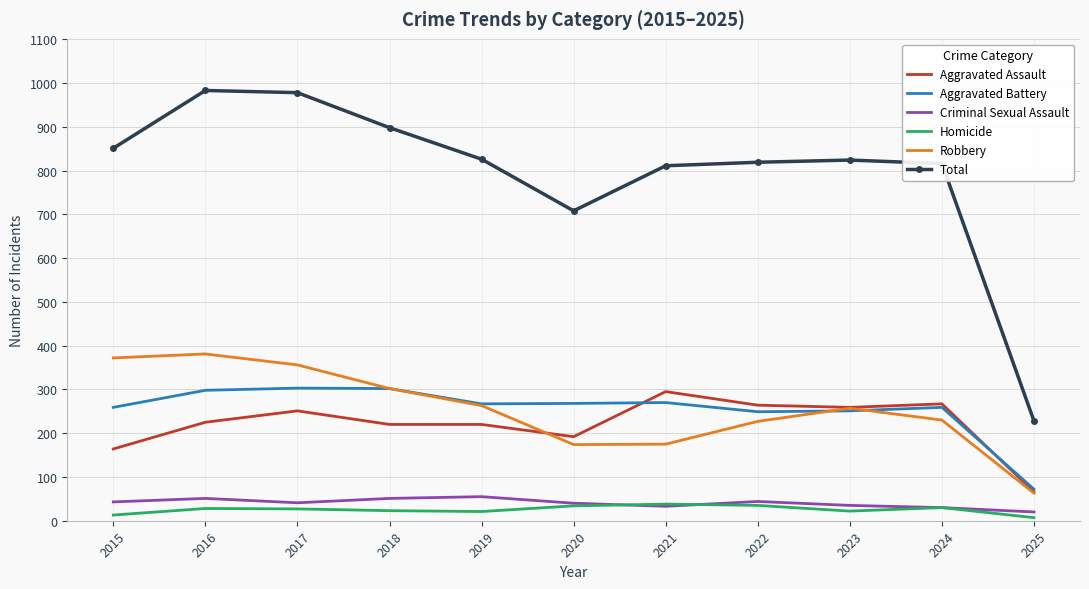

The Criminal Sexual Assault series shows 35 at 2023. True or false?

True